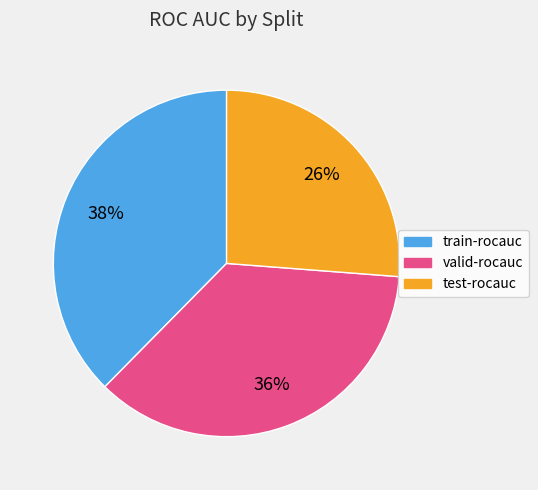

Is the sum of train-rocauc and valid-rocauc greater than half?

Yes